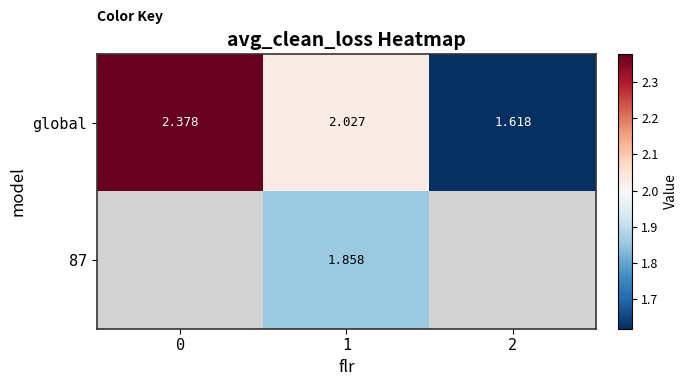

List the series in order of their peak value, highest first.

global, 87